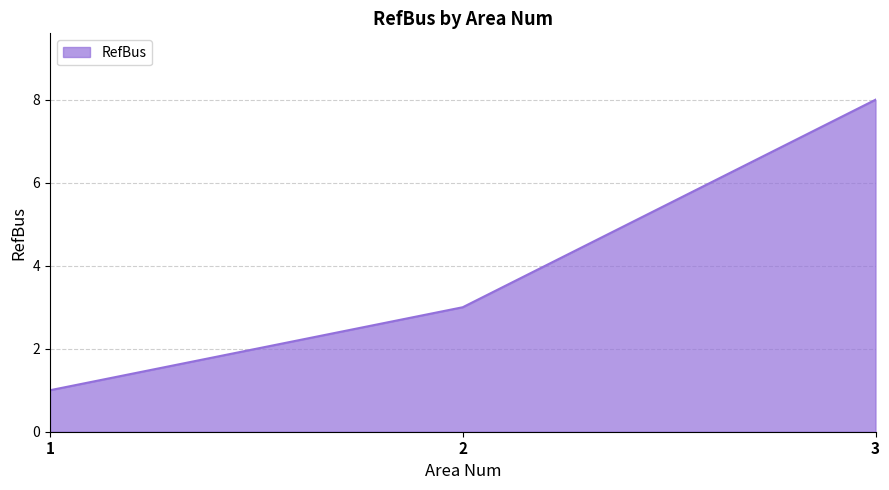

Reading left to right, what are all the values shown in this chart?

1	3	8